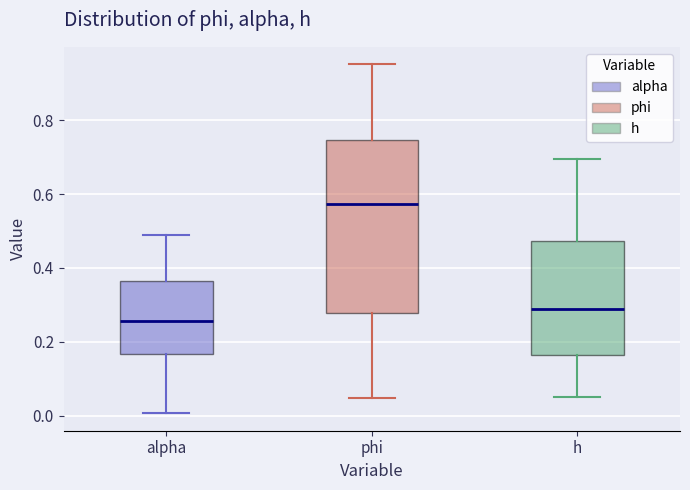

Reading left to right, transcribe this box plot: for each box, give where its median line is, the range the box spans, and where its two whiskers end, as read against the y-axis. The values are not printed on the chart, so give them approximately, as read against the axis.

alpha: median 0.26, box 0.16 to 0.36, whiskers 0.00 to 0.50
phi: median 0.58, box 0.28 to 0.74, whiskers 0.04 to 0.96
h: median 0.28, box 0.16 to 0.48, whiskers 0.06 to 0.70